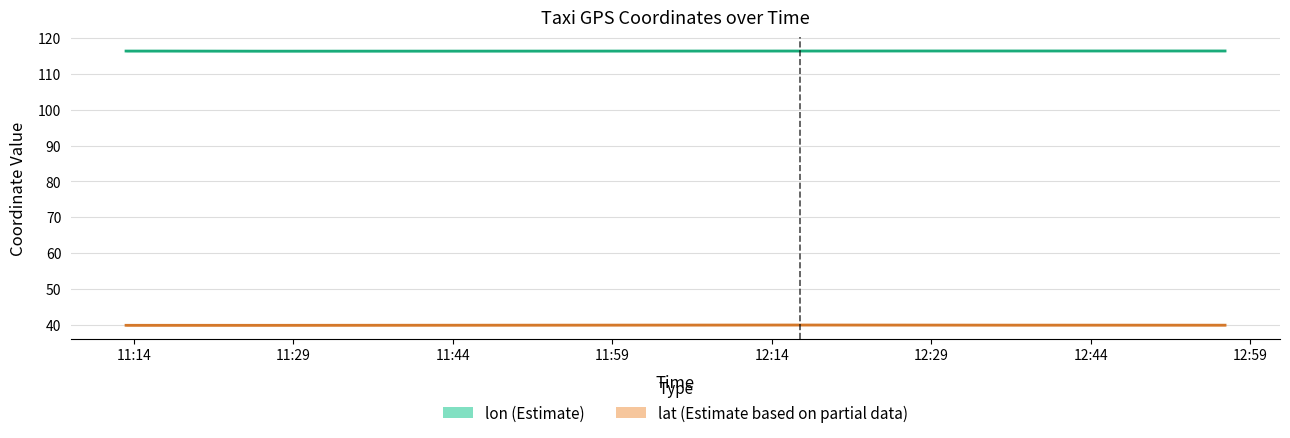

Reading left to right, extract all data points from this chart.

lon: 2008-02-05 11:13:15=116.4	2008-02-05 11:16:30=116.4	2008-02-05 11:16:30=116.4	2008-02-05 11:26:31=116.4	2008-02-05 12:16:36=116.4	2008-02-05 12:26:36=116.4	2008-02-05 12:36:36=116.4	2008-02-05 12:46:36=116.4	2008-02-05 12:56:37=116.4
lat: 2008-02-05 11:13:15=39.9	2008-02-05 11:16:30=39.9	2008-02-05 11:16:30=39.9	2008-02-05 11:26:31=39.9	2008-02-05 12:16:36=39.9	2008-02-05 12:26:36=39.9	2008-02-05 12:36:36=39.9	2008-02-05 12:46:36=39.9	2008-02-05 12:56:37=39.9